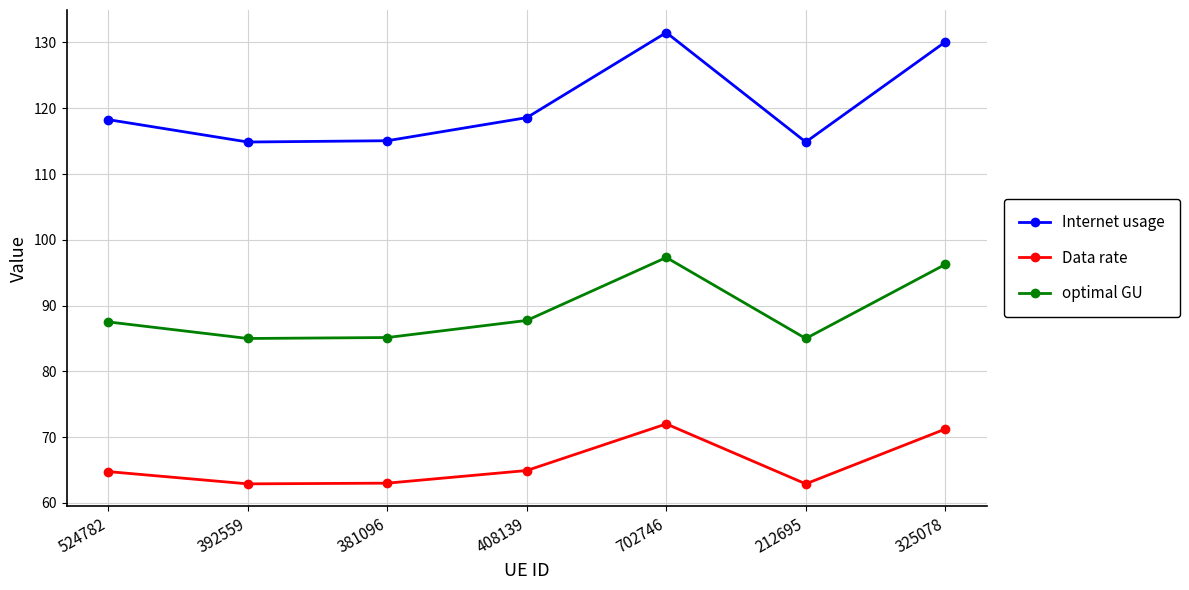

Which series has the widest spread of values?

Internet usage